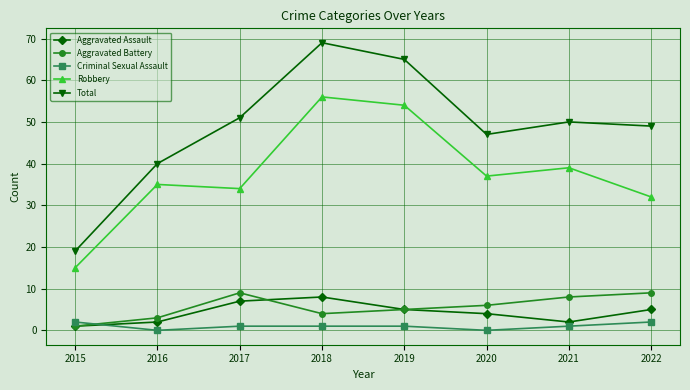

True or false: Aggravated Battery has a value of 5 at 2017.

False